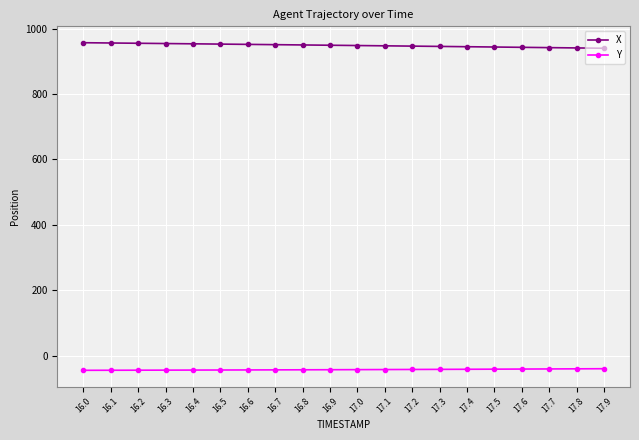

What is the total value across all series at 16.8?

907.0